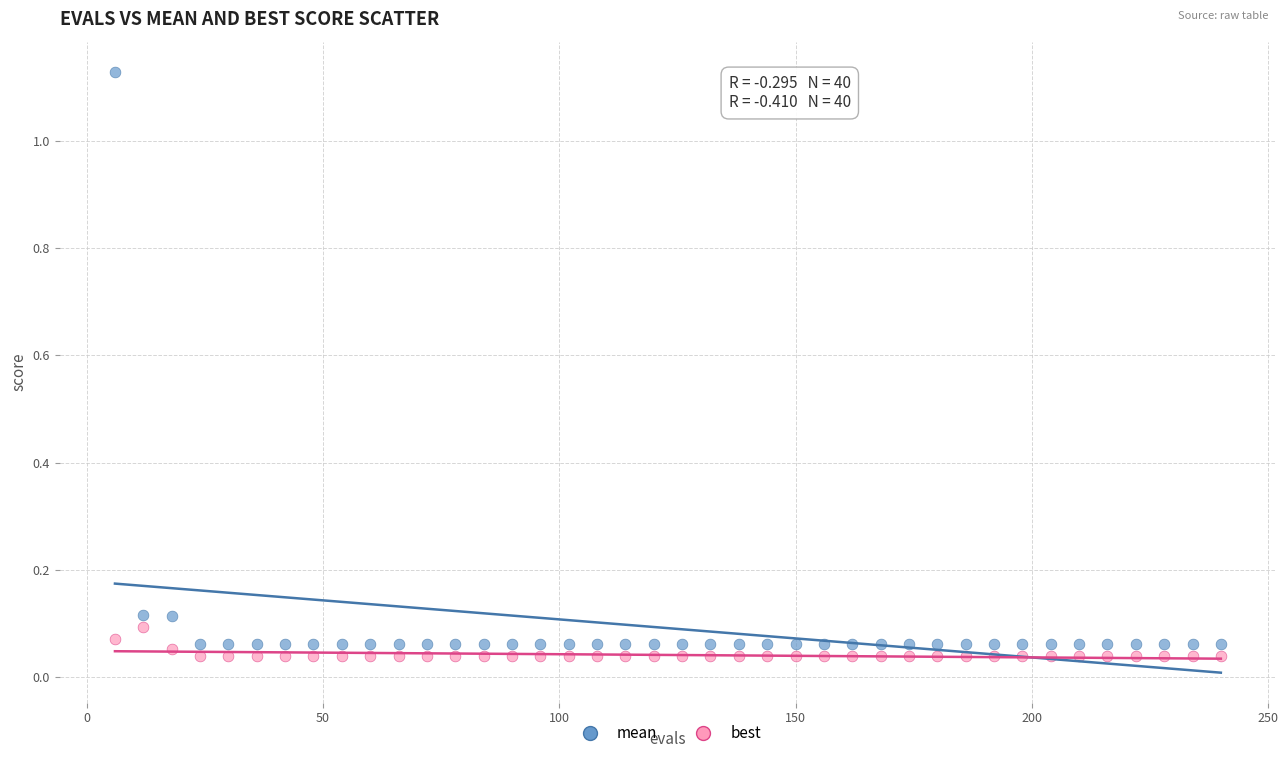

Across all data points, what is the range of X values (max minus min)?

234.0